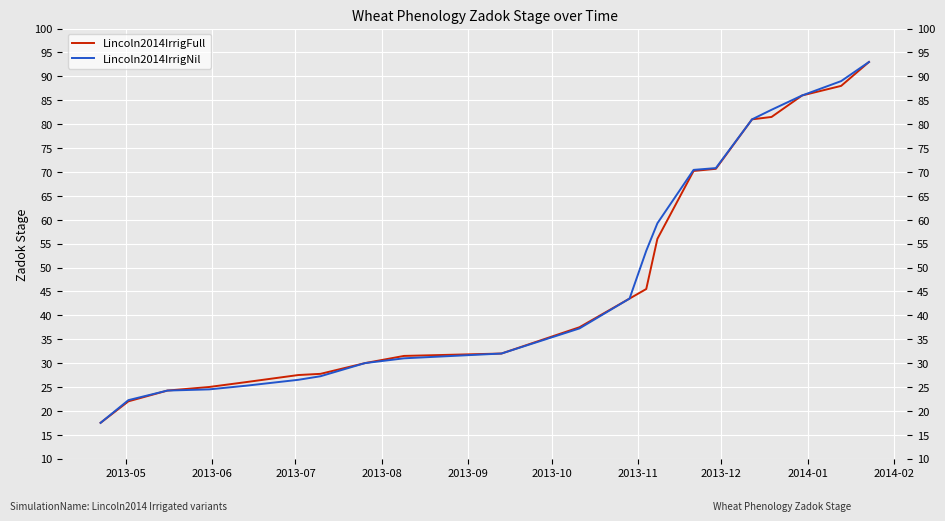

Count the number of data series in this chart.

2